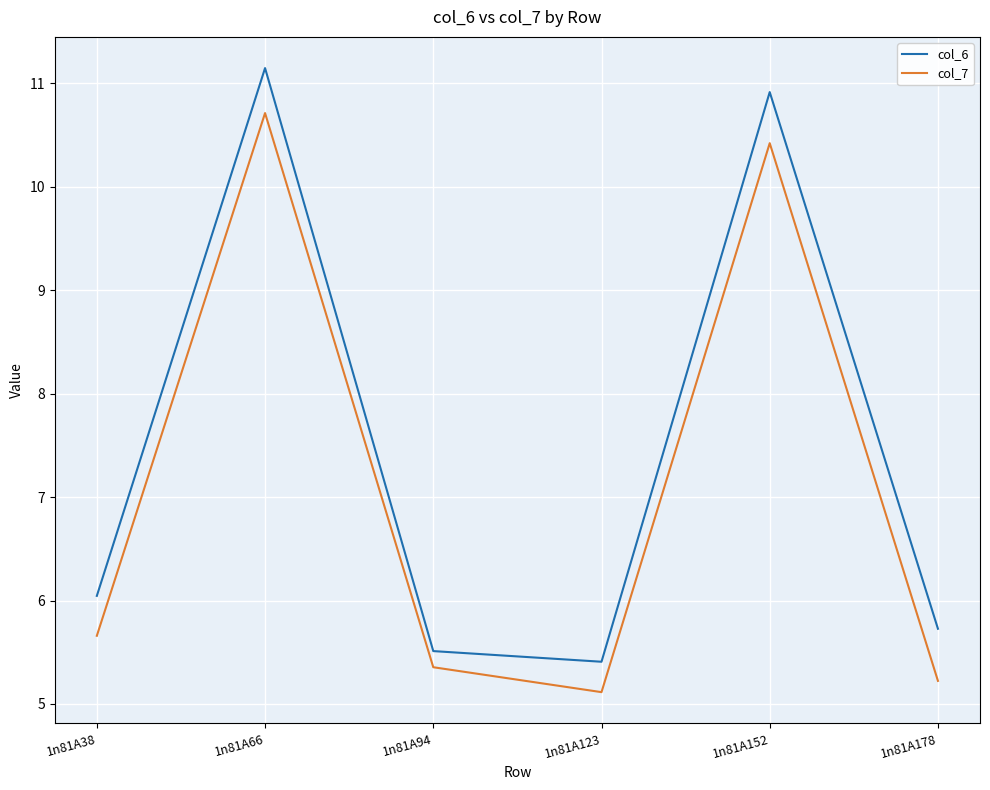

True or false: col_7 and col_6 cross at least once.

False